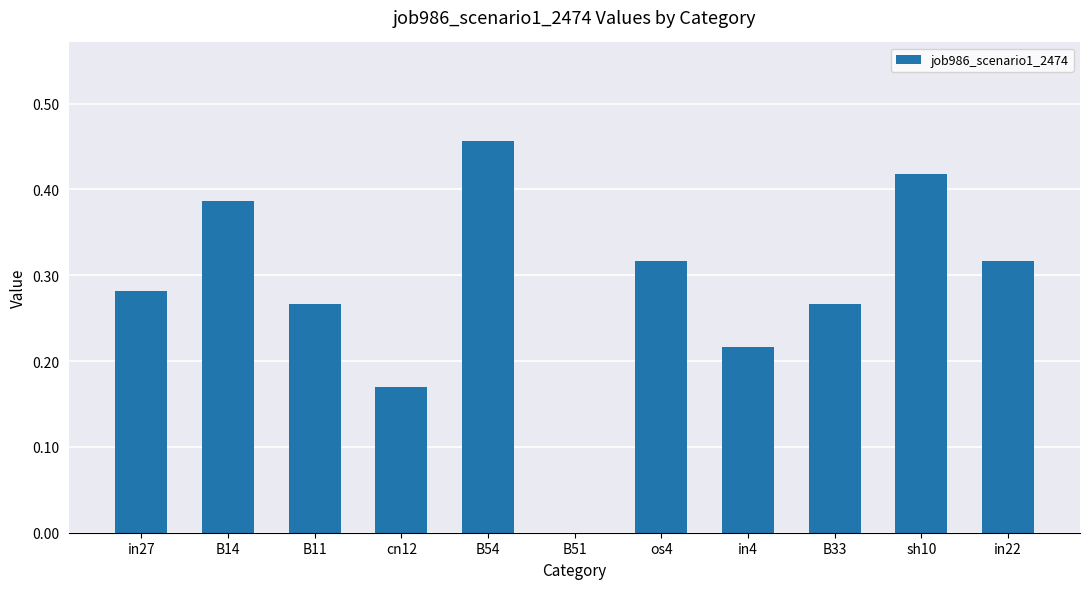

Which label corresponds to the largest value in the chart?

B54